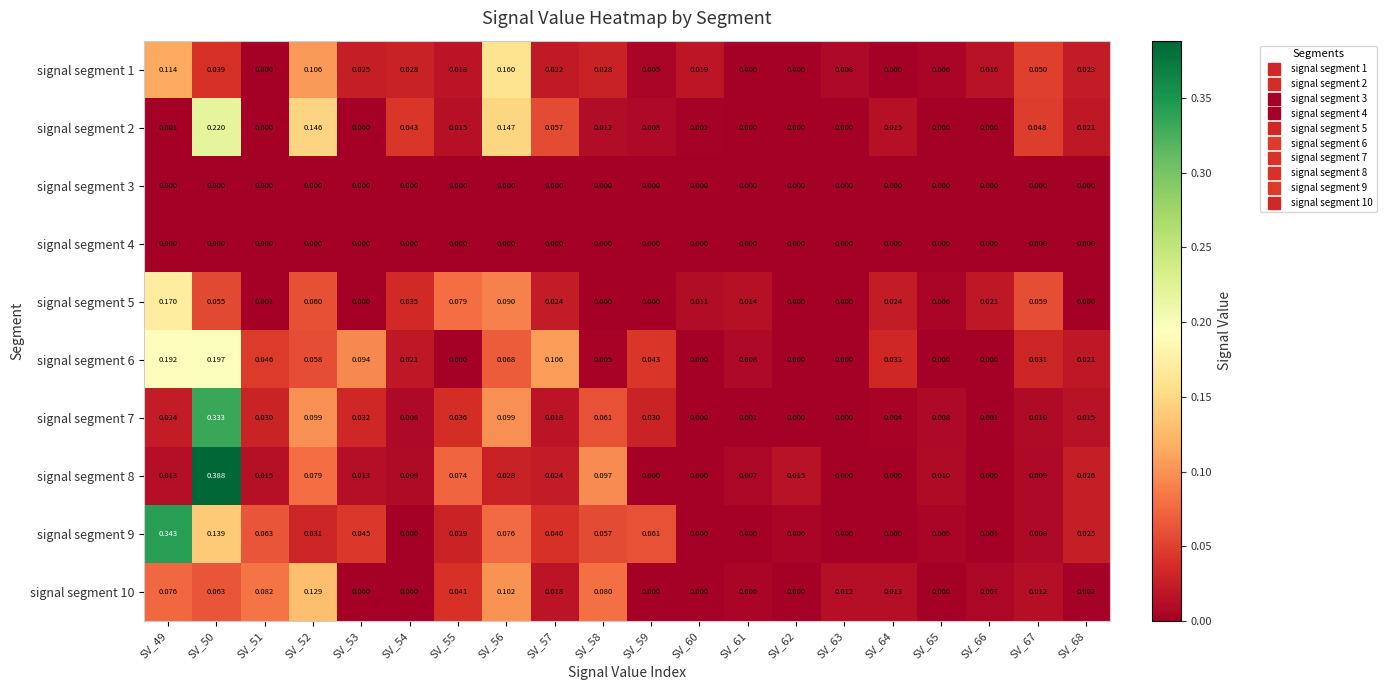

At which category is the sum across all series the highest?

SV_50